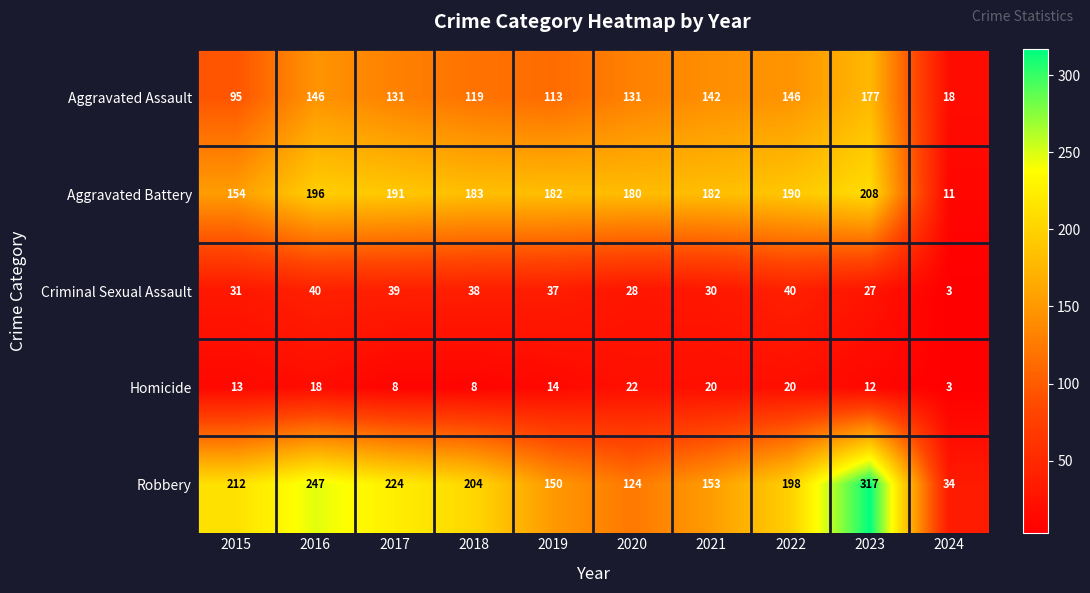

What is the total value across all series at 2020?

485